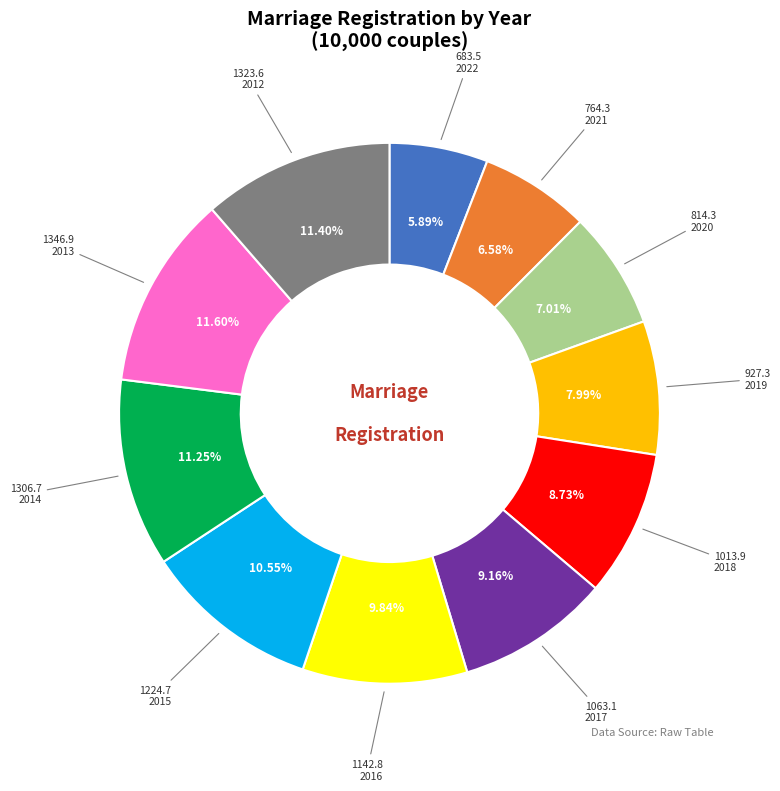

Is there a majority slice in this chart?

No